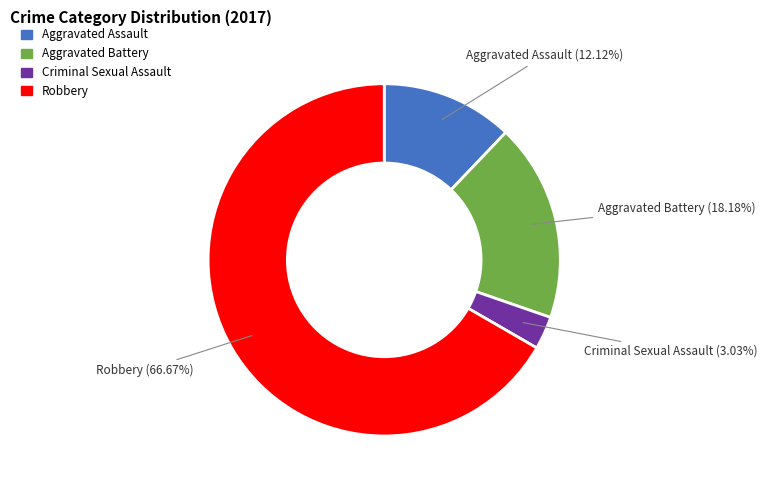

To the nearest percent, what is the average slice percentage?

25%